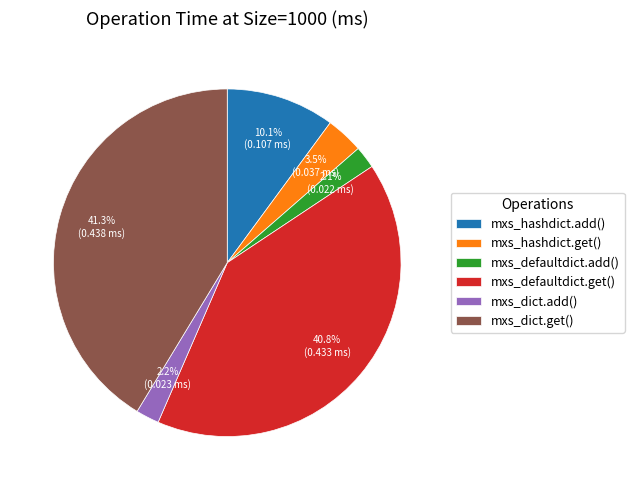

Does mxs_hashdict.add() account for over 50% of the chart?

No